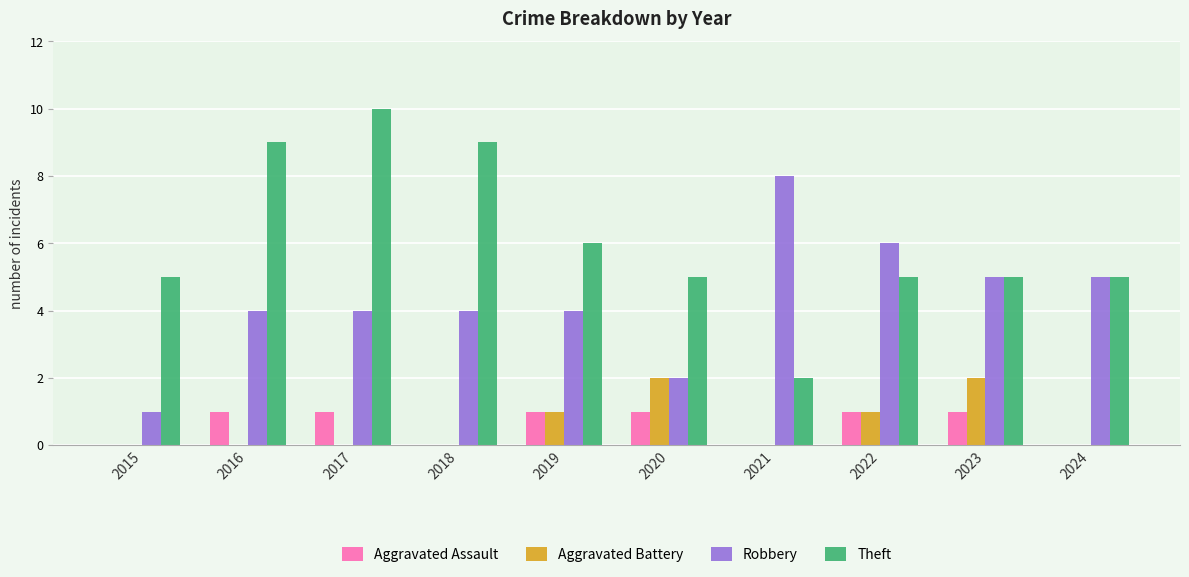

How many categories are shown in the chart?

10